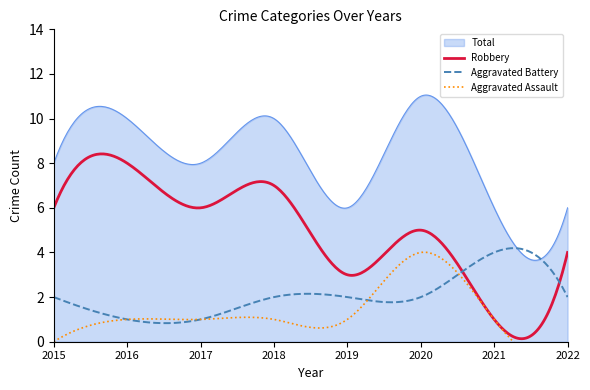

True or false: Robbery and Total intersect in this chart.

False